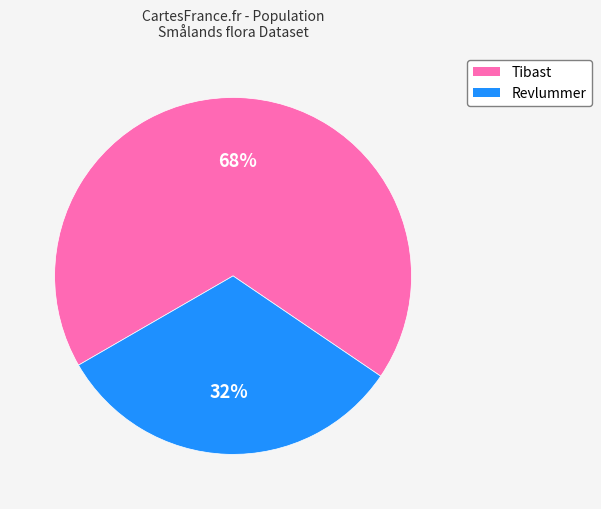

To the nearest percent, what is the difference between the largest and smallest slice percentages?

36%